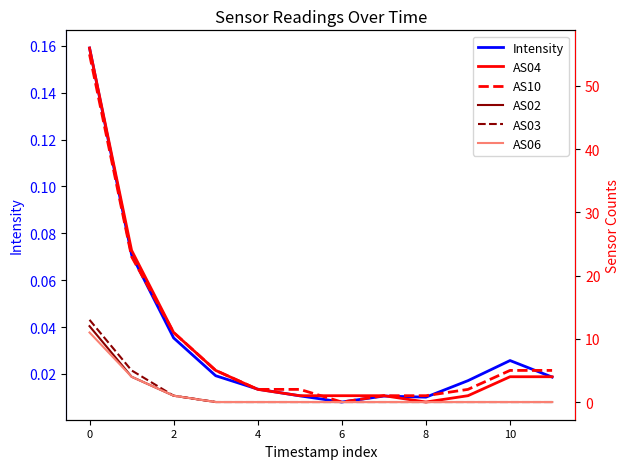

True or false: AS02 and AS04 intersect in this chart.

False